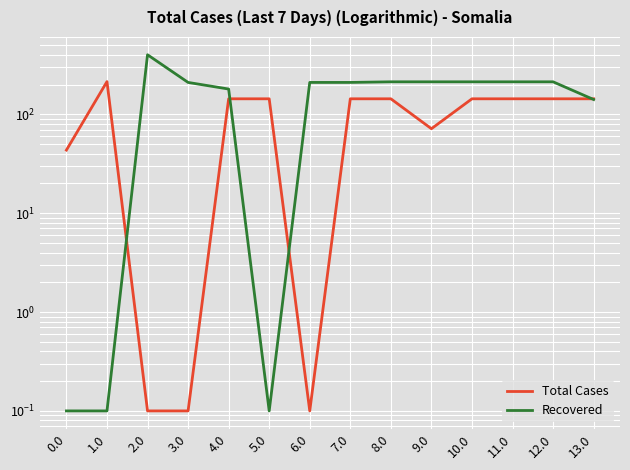

What is the value of the Total Cases point at the 1st from the left?

43.4